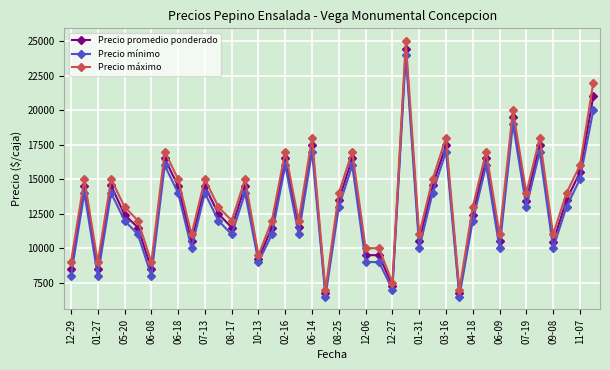

Which series has the widest spread of values?

Precio máximo